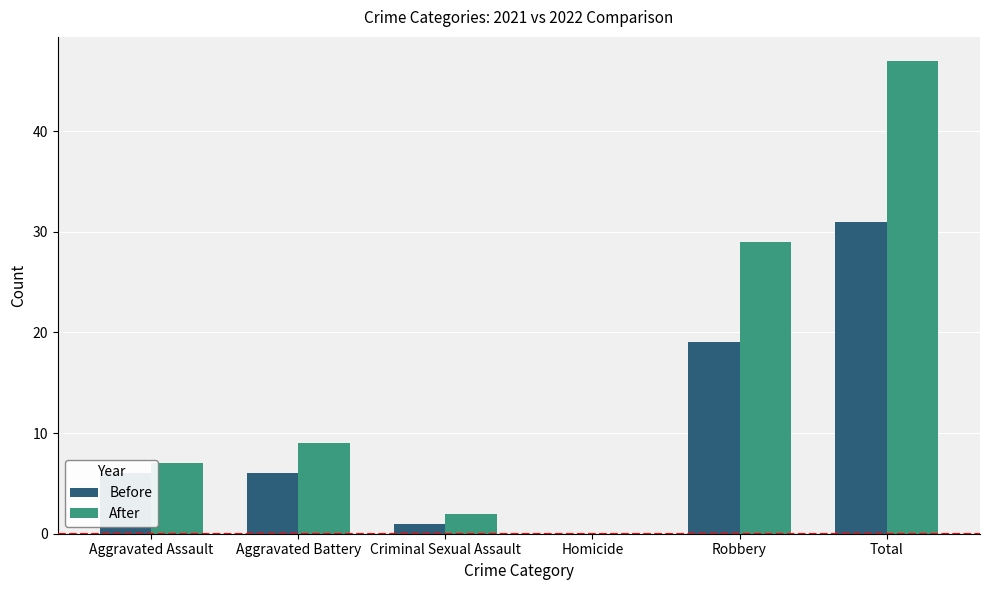

Are the bars grouped side by side (vs. stacked)?

Yes